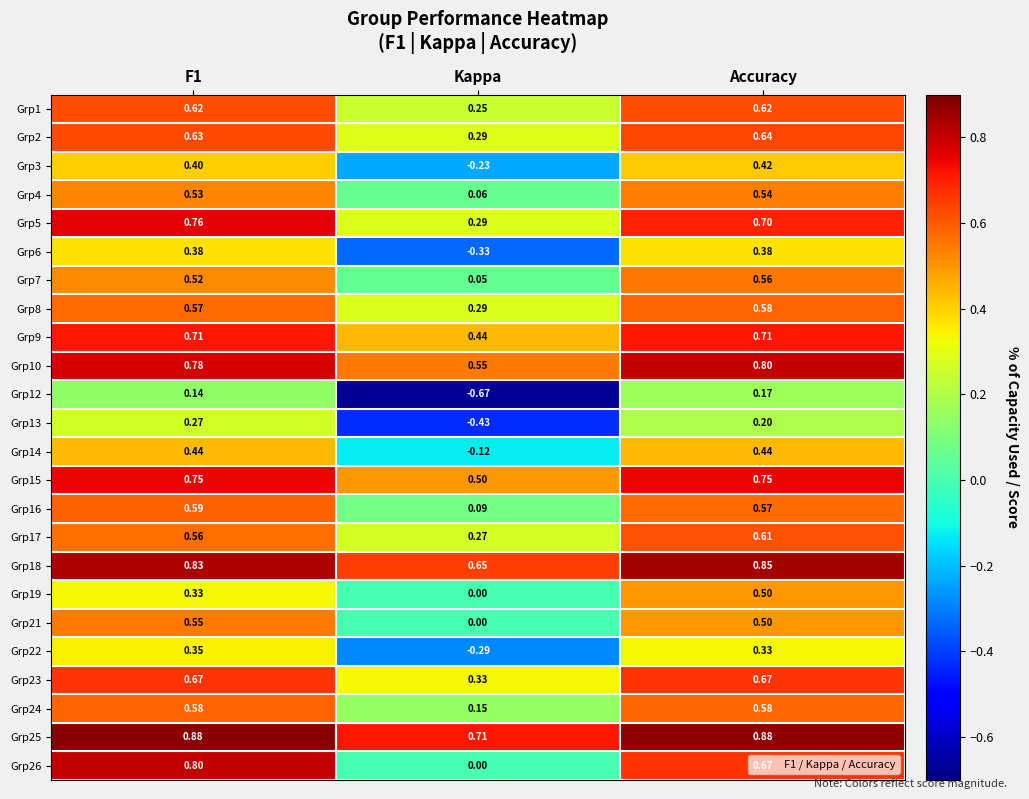

At which category is the sum across all series the highest?

Accuracy